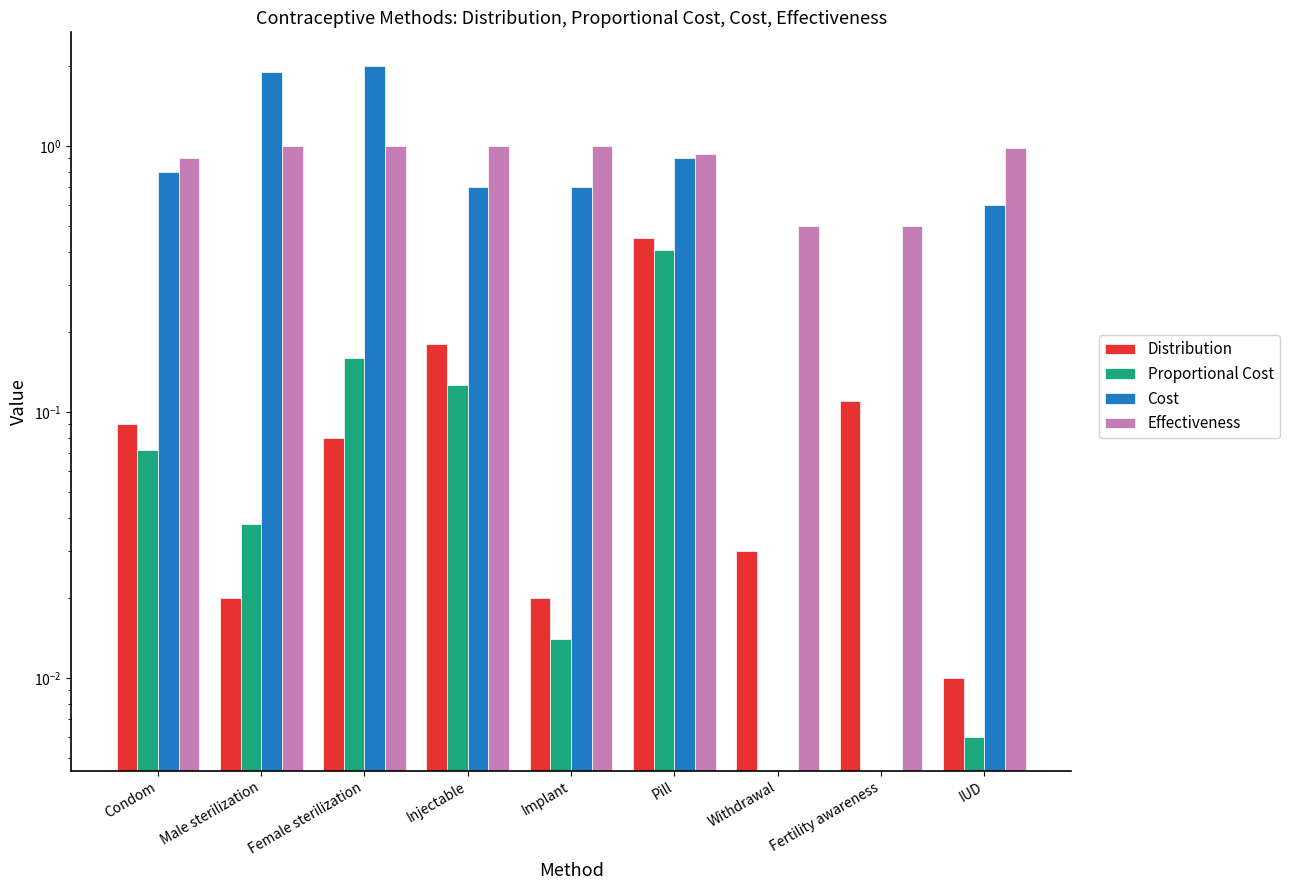

How many groups of bars are there?

9